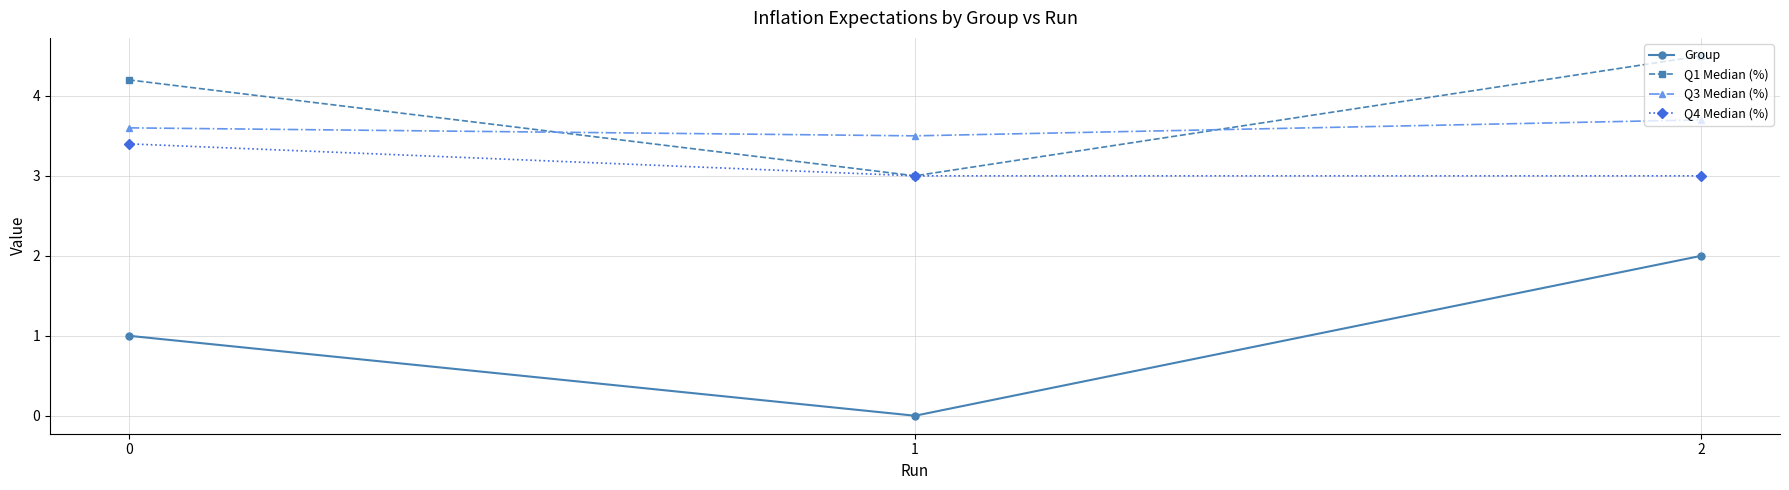

Reading right to left, what are all the values shown in this chart?

Group: 2.0	0.0	1.0
Q1 Median (%): 4.5	3.0	4.2
Q3 Median (%): 3.7	3.5	3.6
Q4 Median (%): 3.0	3.0	3.4